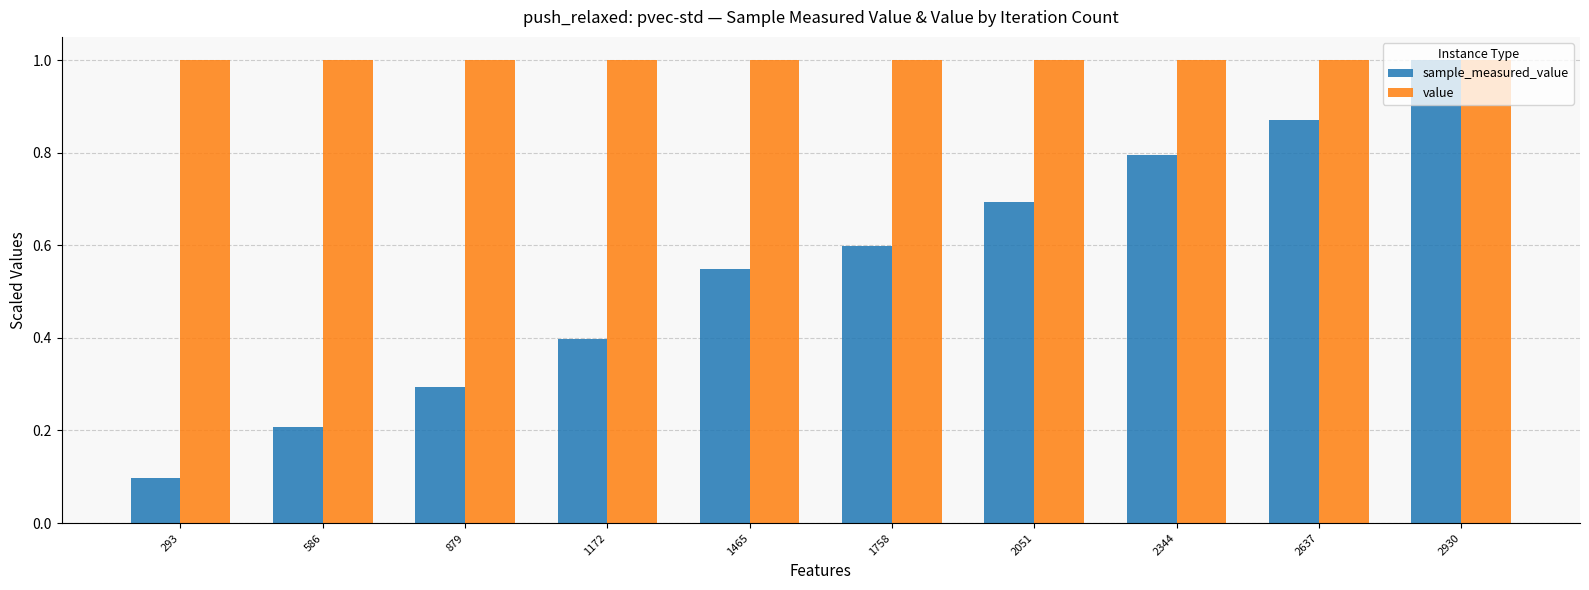

At 1172, list the series in order from largest to smallest.

value, sample_measured_value